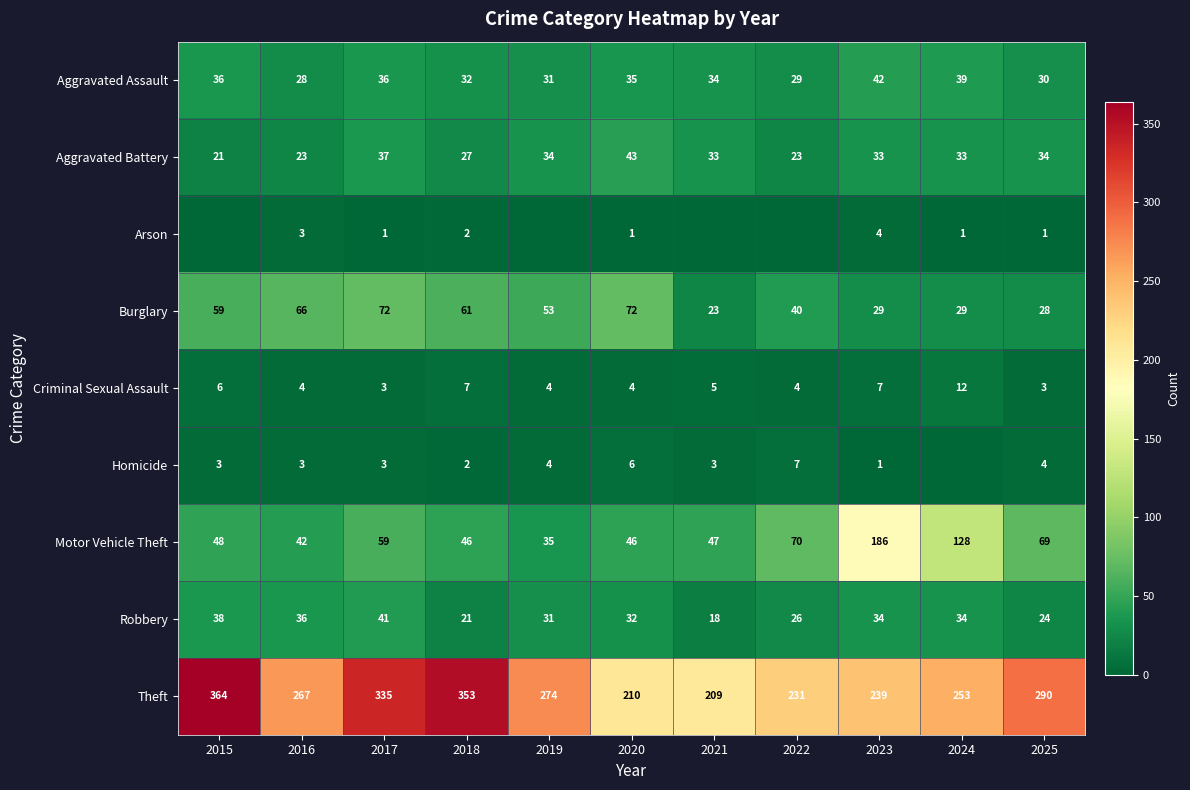

At which label is Motor Vehicle Theft closest to 110?

2024